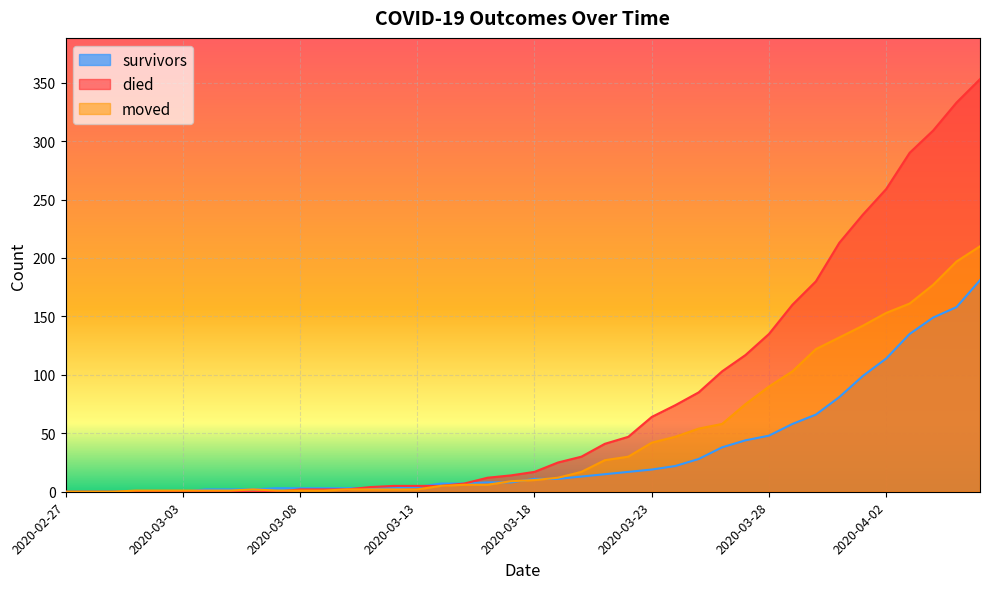

What is the average value of the died series?

78